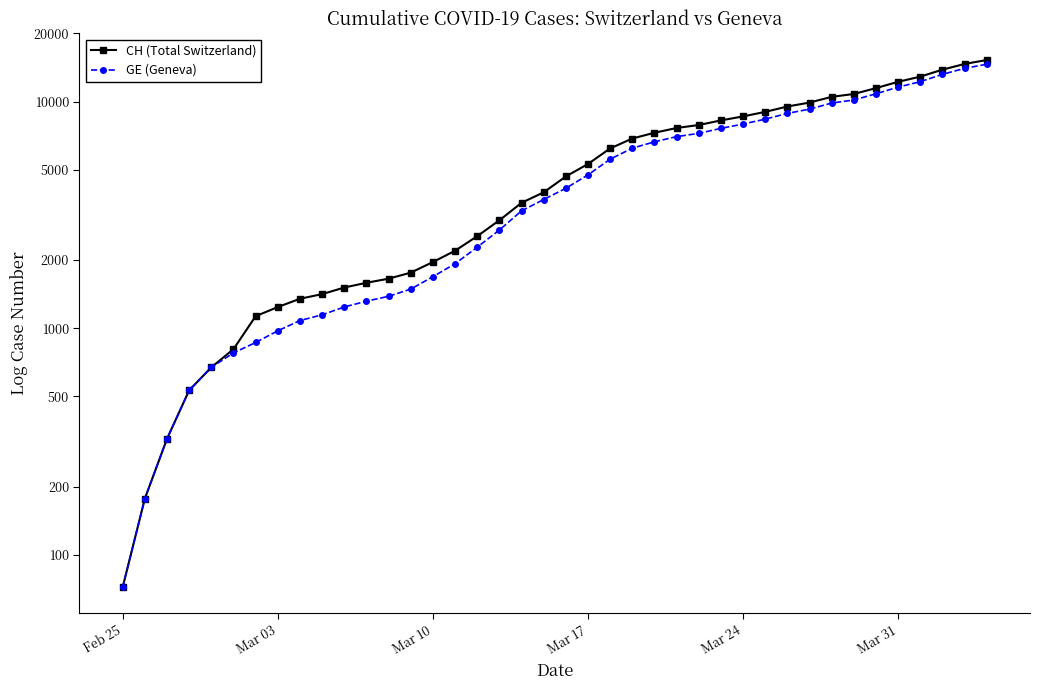

Is this an area chart (filled region under the line)?

No